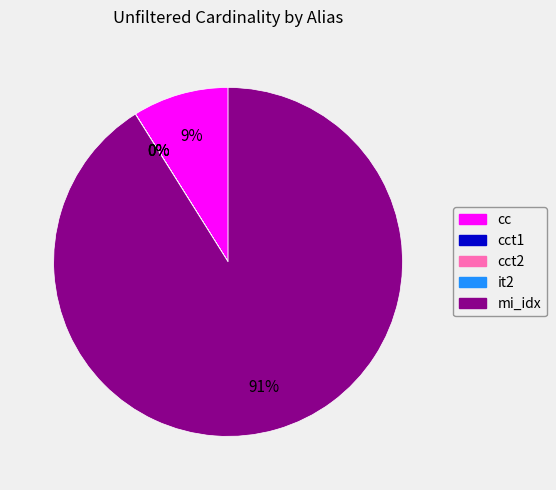

Is there a majority slice in this chart?

Yes